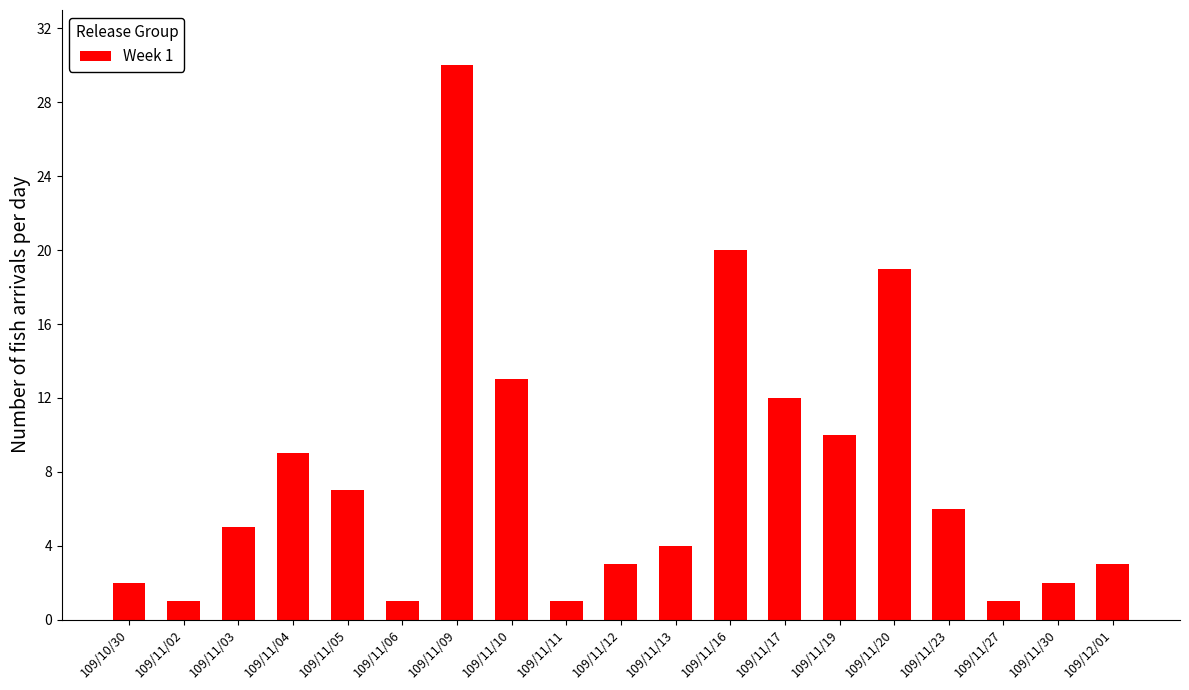

How many bars are there in total?

19